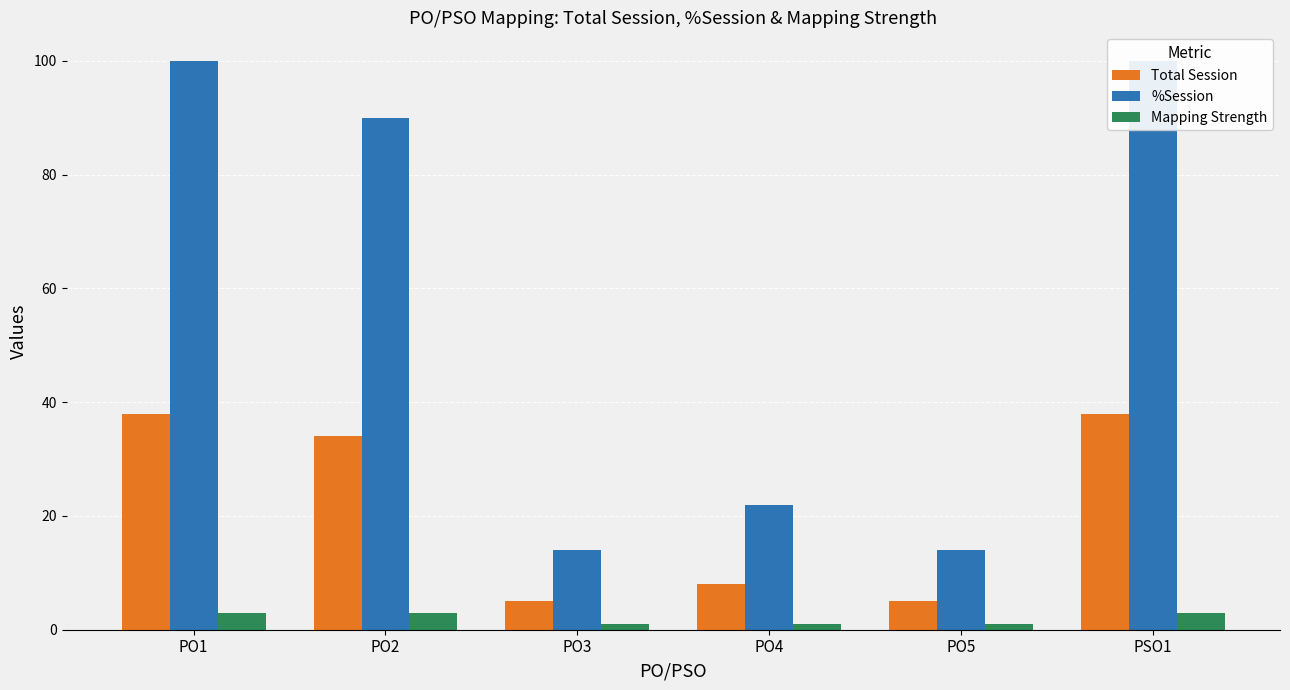

Reading left to right, transcribe all the data shown in this chart.

Total Session: PO1=38	PO2=34	PO3=5	PO4=8	PO5=5	PSO1=38
%Session: PO1=100	PO2=90	PO3=14	PO4=22	PO5=14	PSO1=100
Mapping Strength: PO1=3	PO2=3	PO3=1	PO4=1	PO5=1	PSO1=3